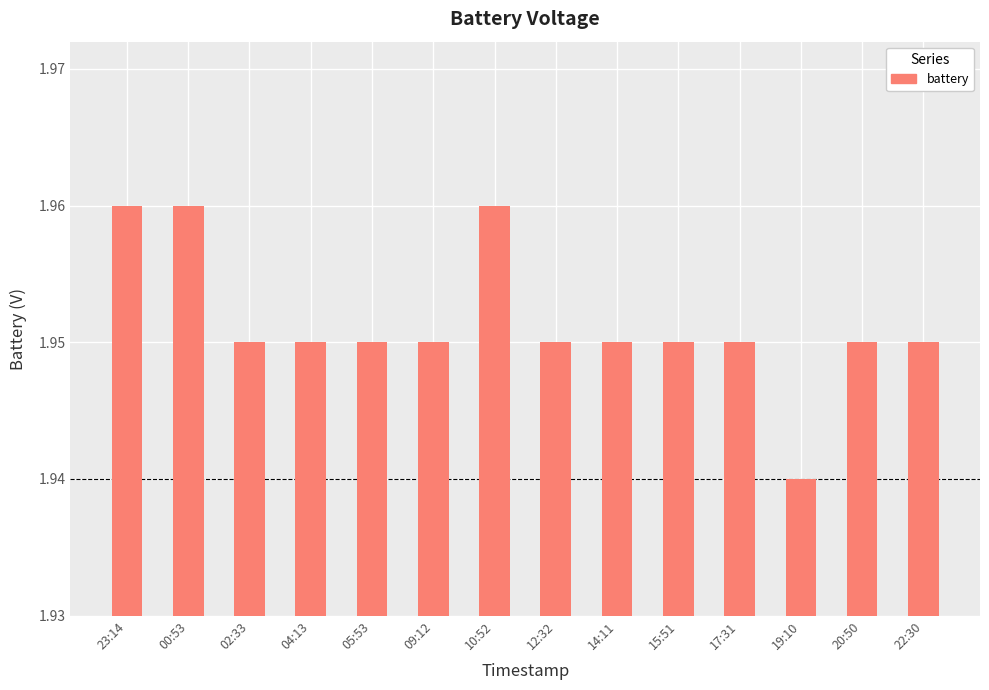

At which category does the chart reach its minimum across all series?

19:10